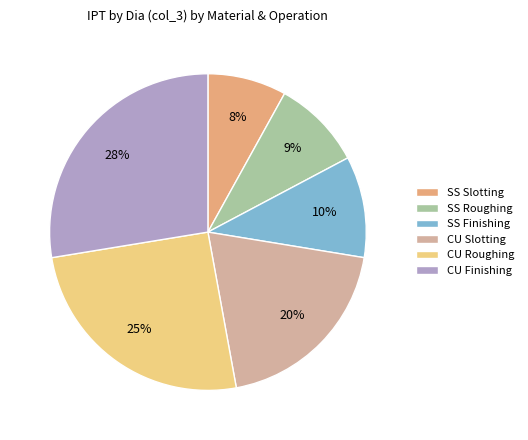

How many segments does this pie chart have?

6